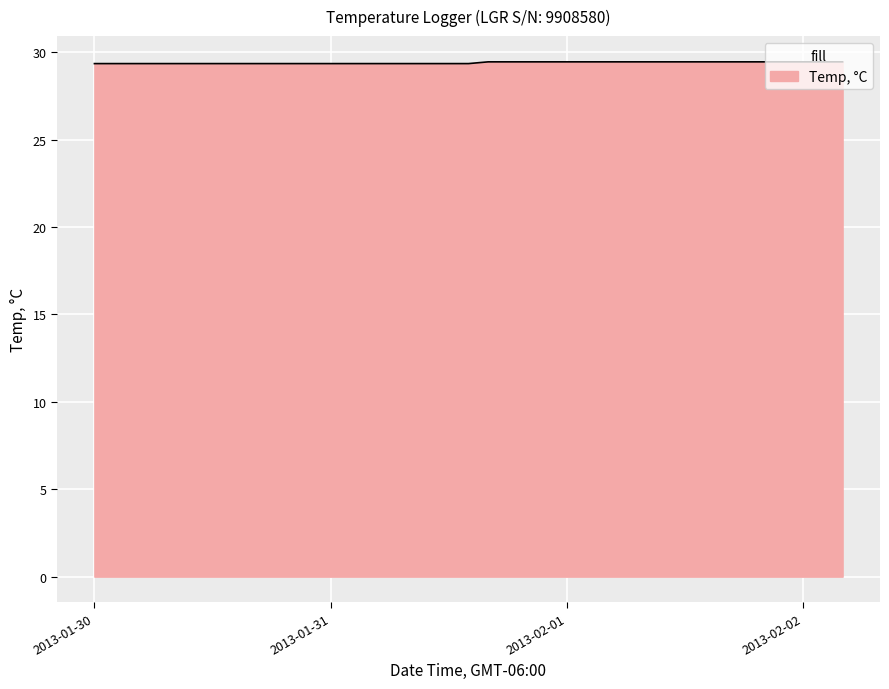

What is the maximum value shown in the chart?

29.5